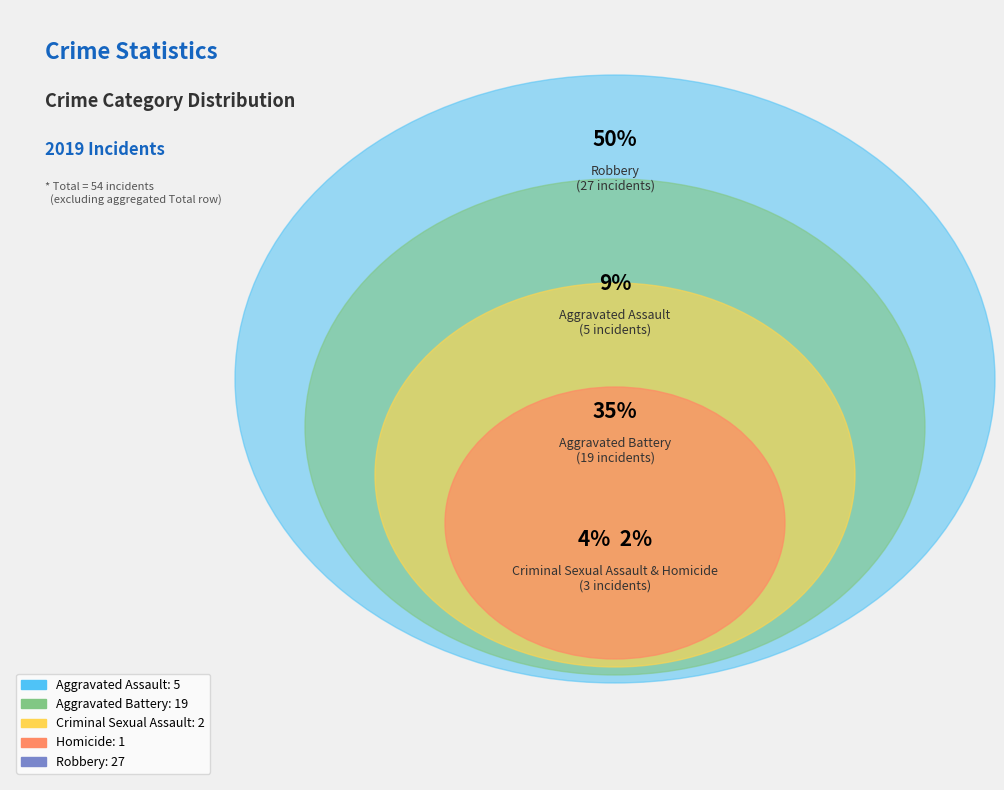

Combined, do Aggravated Assault and Aggravated Battery account for over 50%?

No